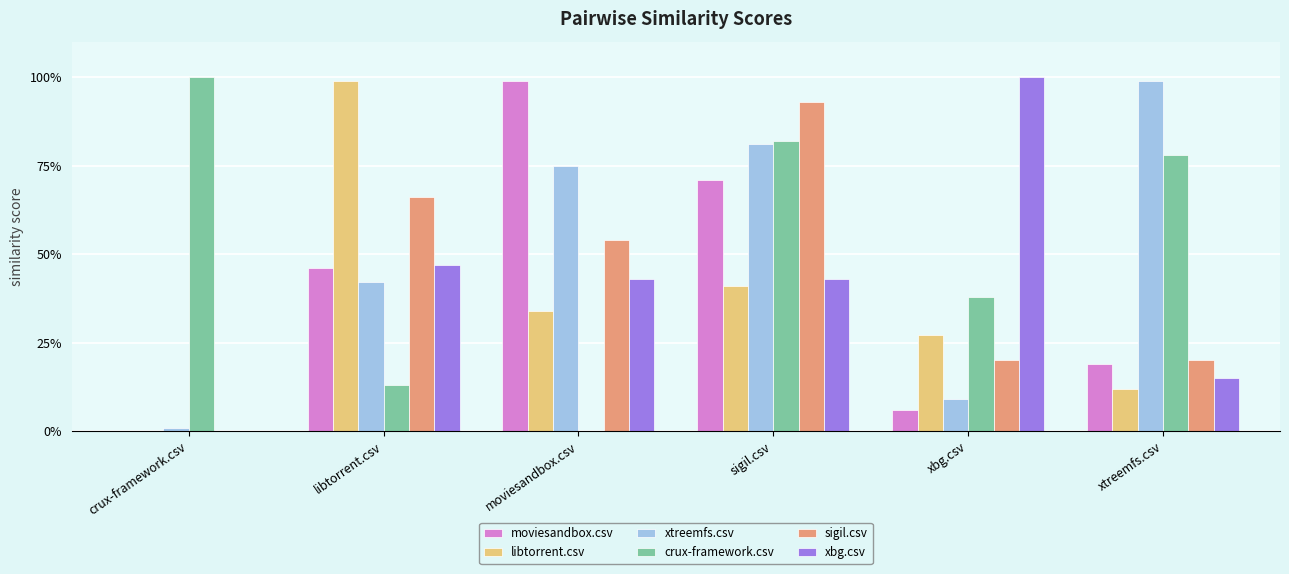

At which category is the sum across all series the highest?

sigil.csv